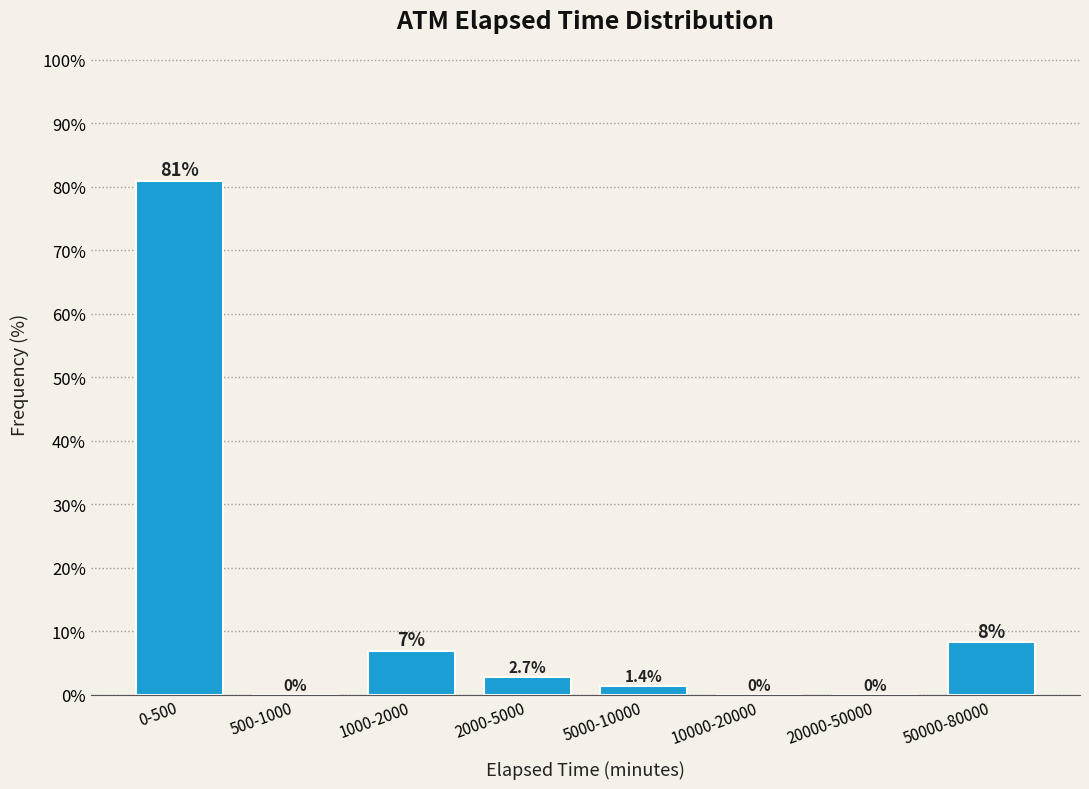

At which category does the chart reach its peak across all series?

0-500